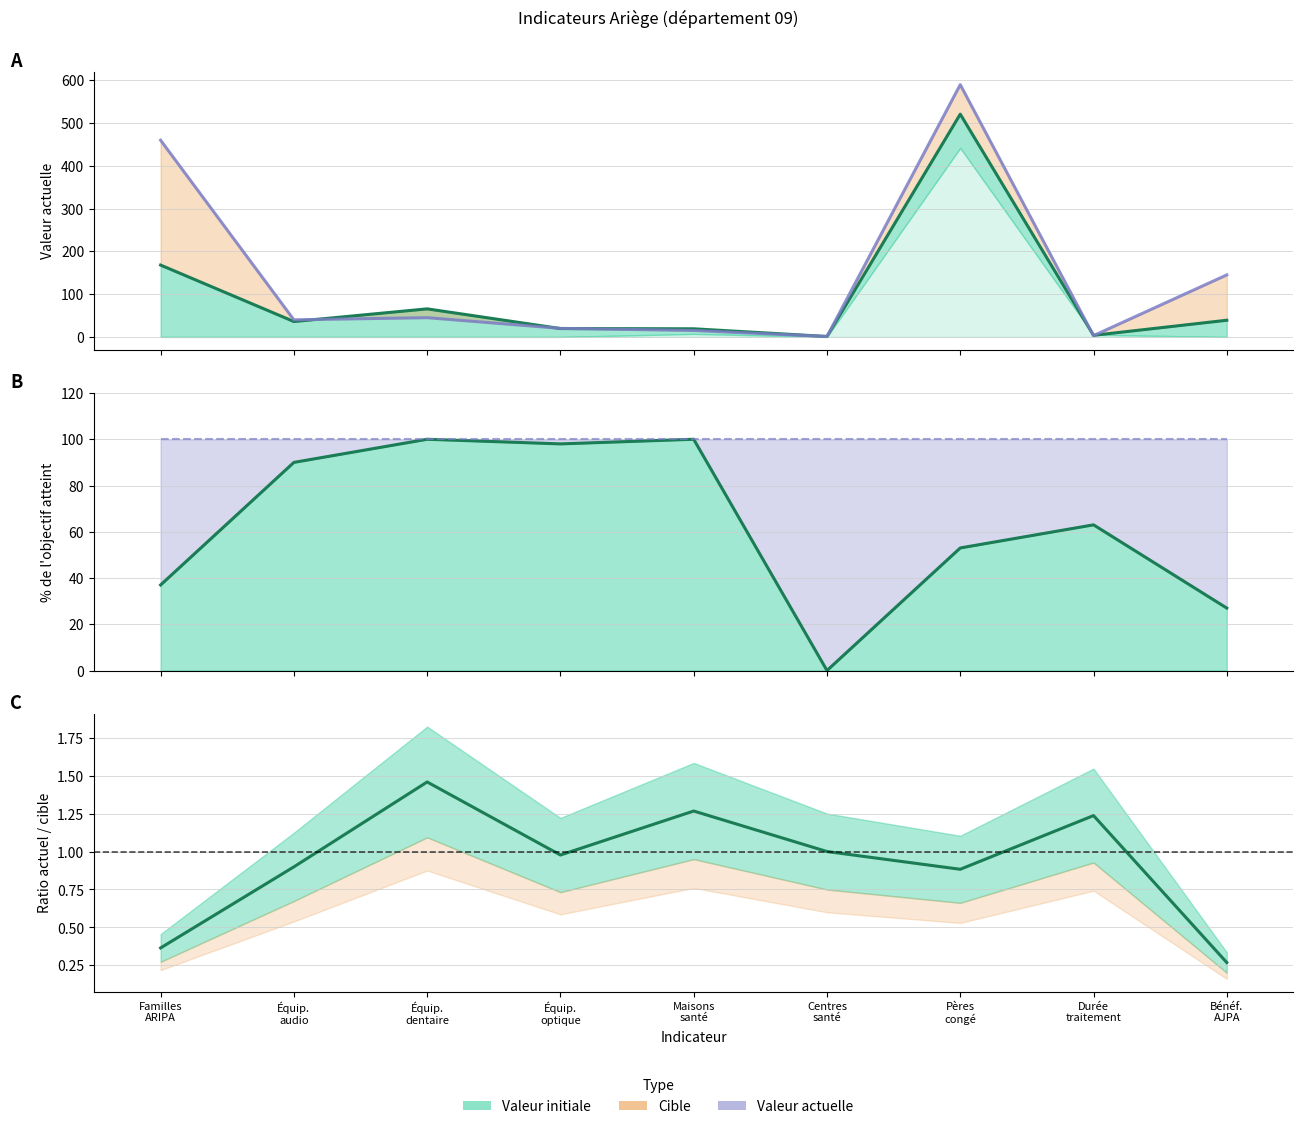

List the labels in order of value, smallest first.

Bénéf.
AJPA, Familles
ARIPA, Pères
congé, Équip.
audio, Équip.
optique, Centres
santé, Durée
traitement, Maisons
santé, Équip.
dentaire